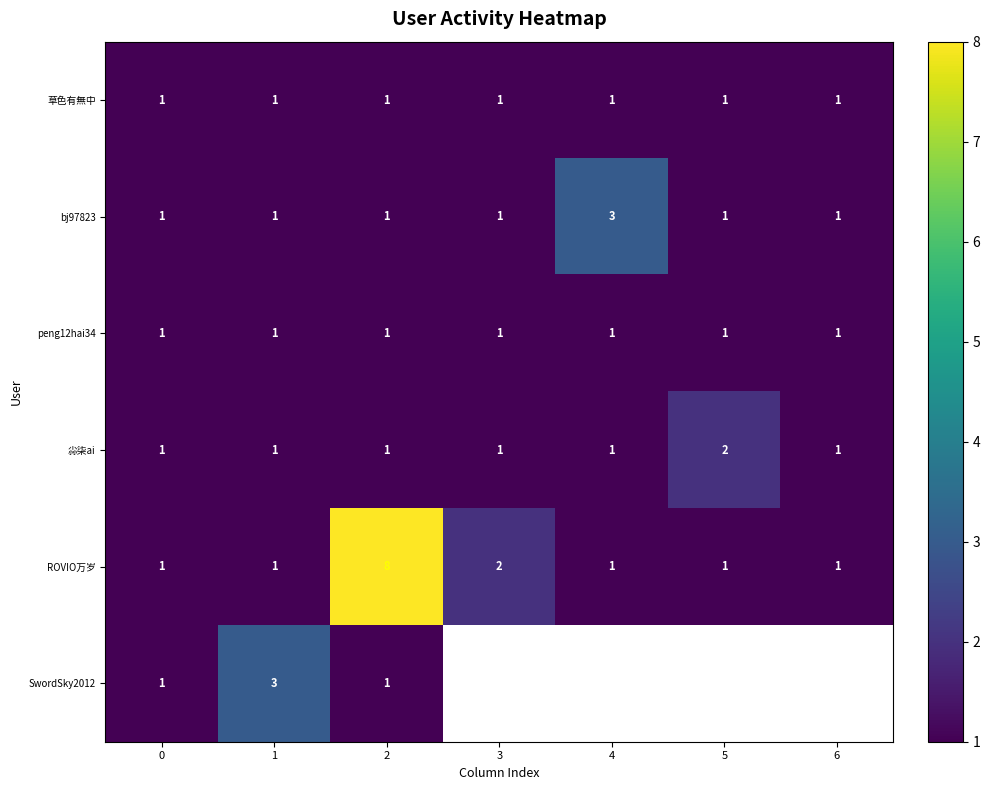

Is it true that 尛柒ai equals 1 at 3?

True